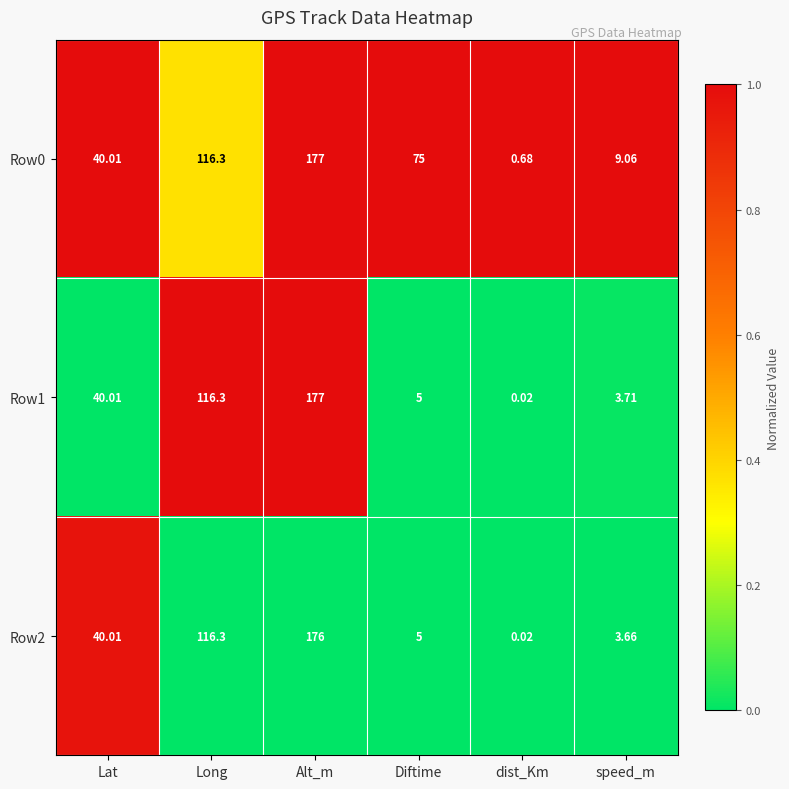

At which label is Row2 closest to 88?

Long